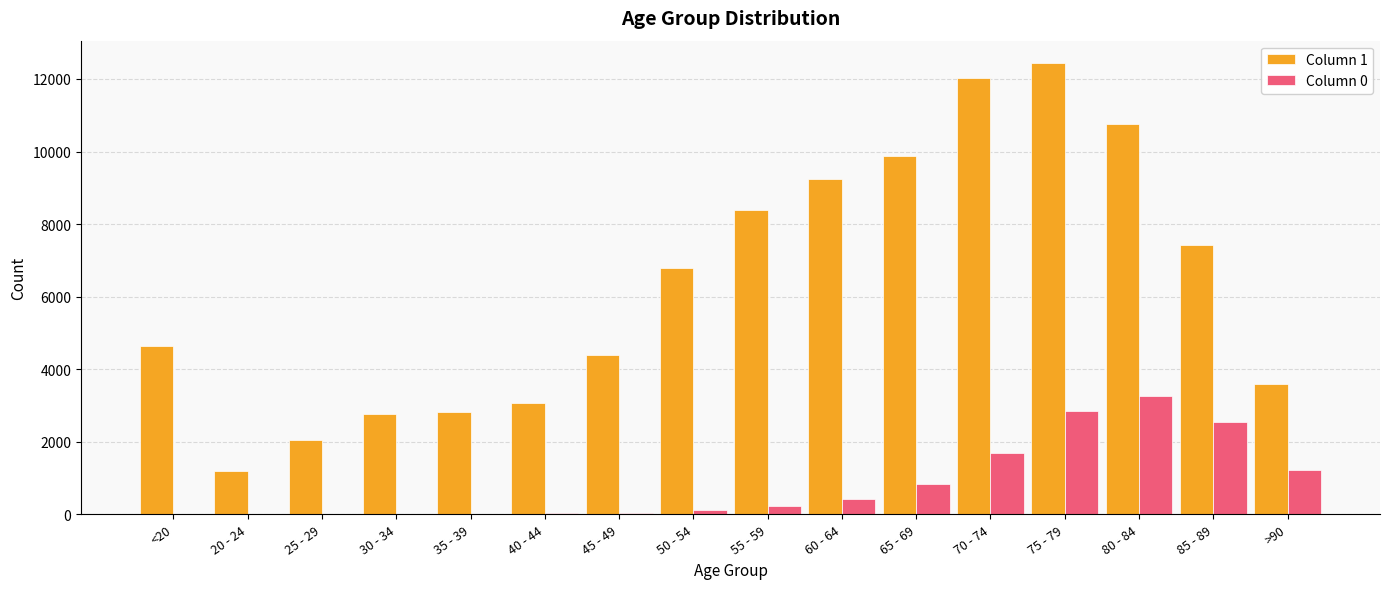

The value of Column 1 at >90 is 3604. True or false?

True